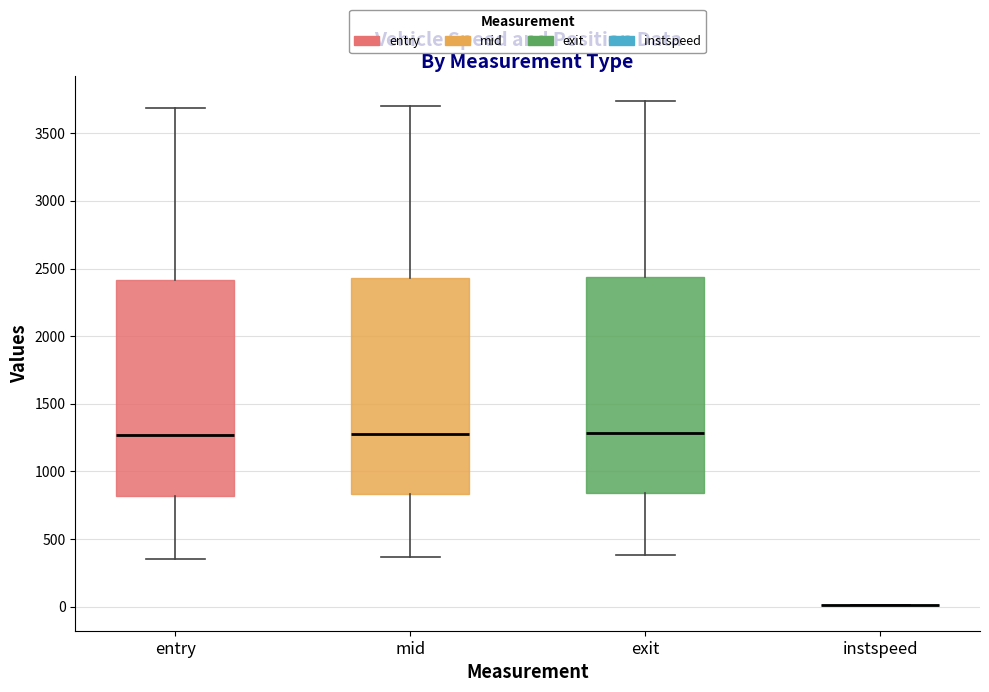

Reading left to right, transcribe this box plot: for each box, give where its median line is, the range the box spans, and where its two whiskers end, as read against the y-axis. The values are not printed on the chart, so give them approximately, as read against the axis.

entry: median 1250, box 800 to 2400, whiskers 350 to 3700
mid: median 1300, box 850 to 2450, whiskers 350 to 3700
exit: median 1300, box 850 to 2450, whiskers 400 to 3750
instspeed: box collapsed to a line at 0, whiskers 0 to 0